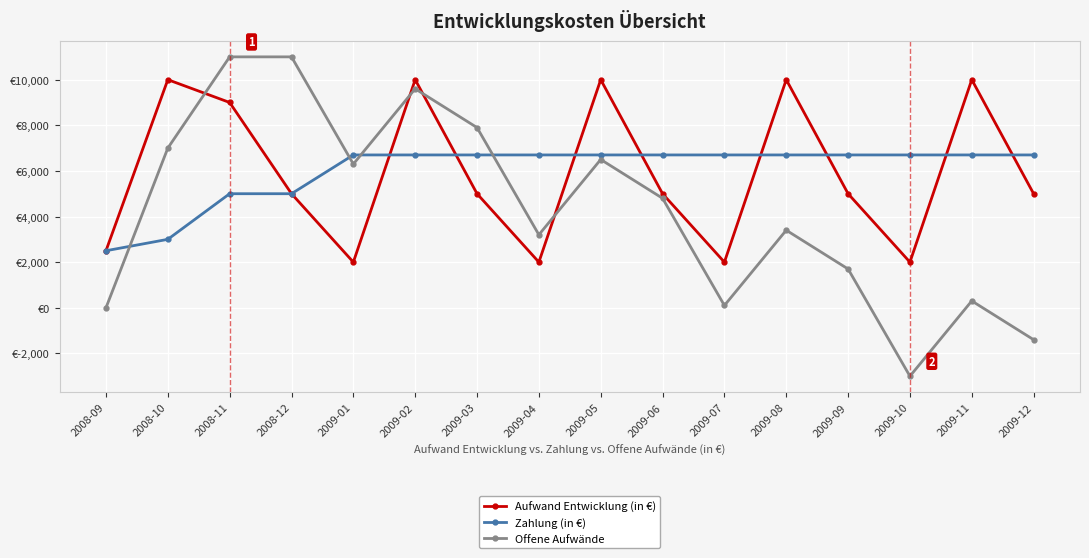

Read the Offene Aufwände value at 2009-03.

7900